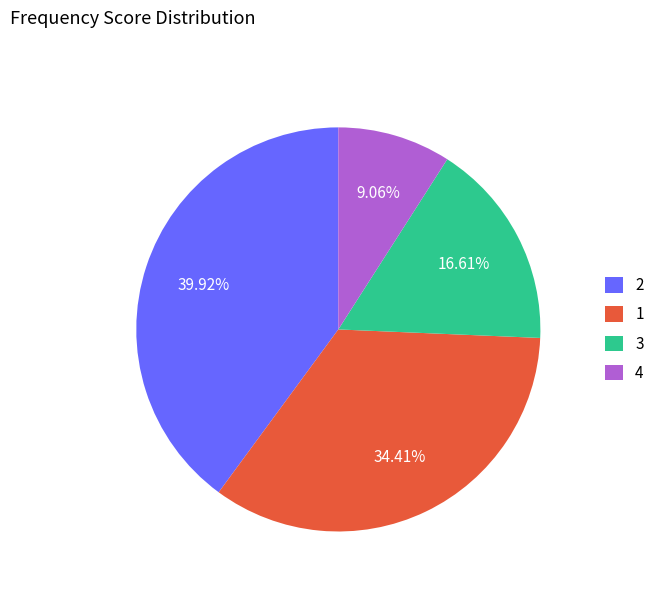

What percentage is the 1 slice, to the nearest percent?

34%